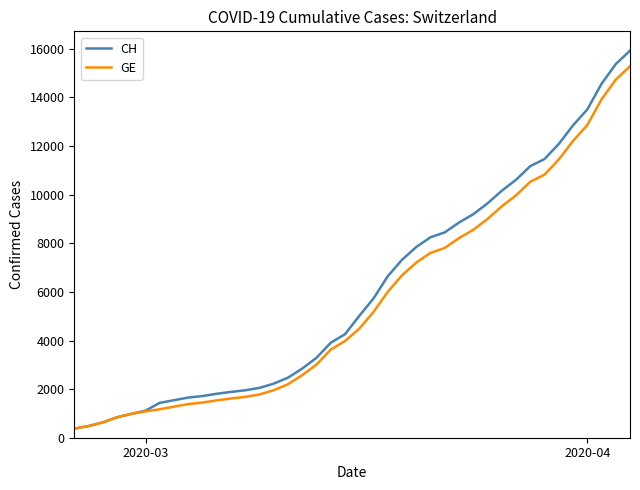

What is the smallest value displayed?

375